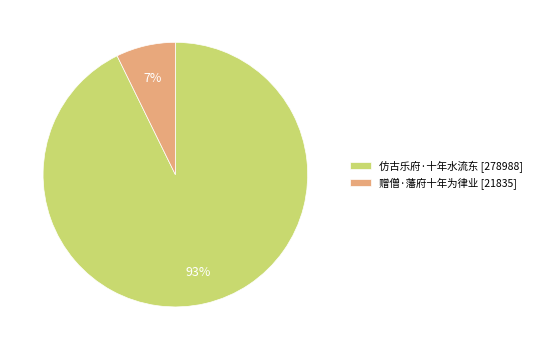

Between 赠僧·藩府十年为律业 [21835] and 仿古乐府·十年水流东 [278988], which is larger?

仿古乐府·十年水流东 [278988]